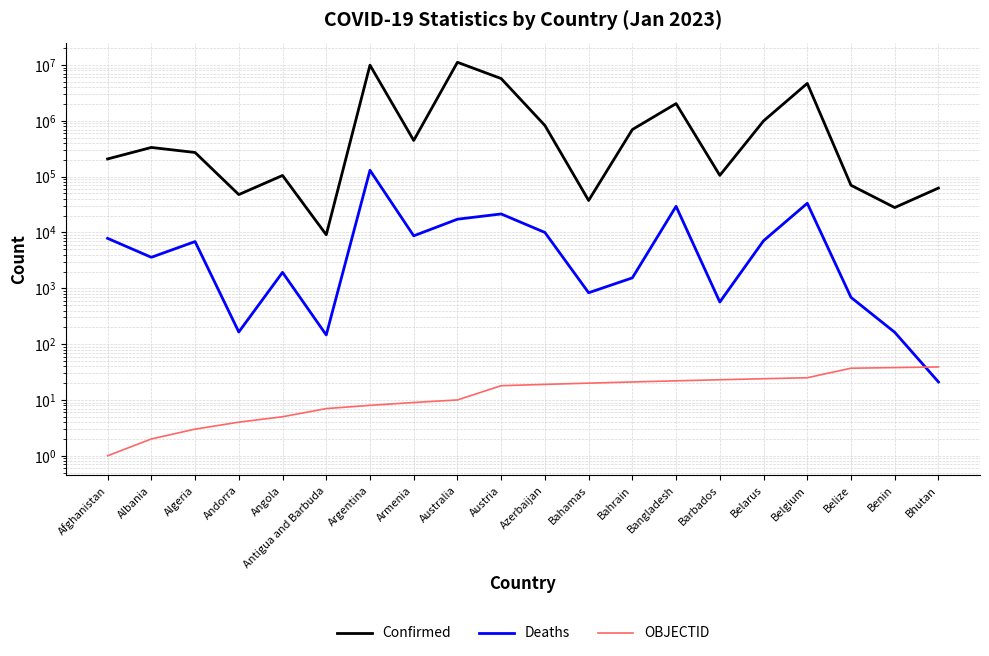

Does the chart have visible grid lines?

Yes